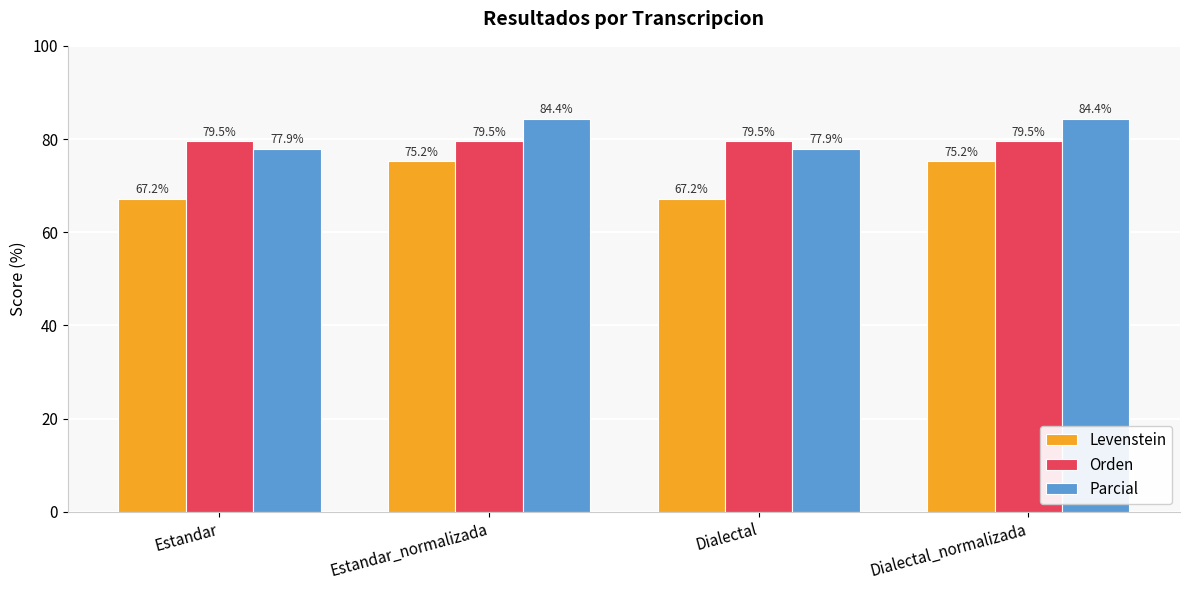

What is the maximum value shown in the chart?

84.4